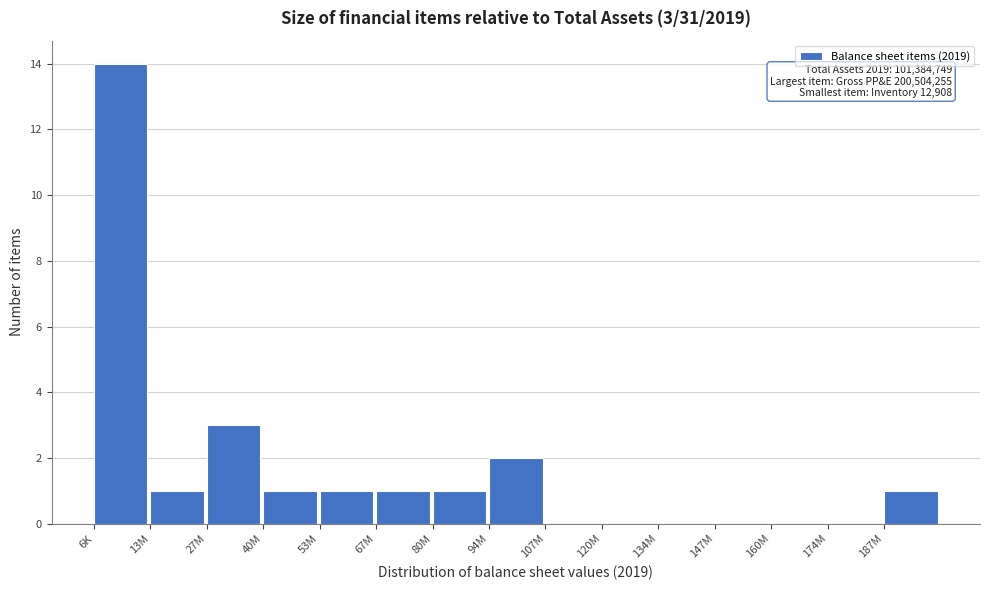

Reading right to left, extract all data points from this chart.

187M=1	174M=0	160M=0	147M=0	134M=0	120M=0	107M=0	94M=2	80M=1	67M=1	53M=1	40M=1	27M=3	13M=1	6K=14